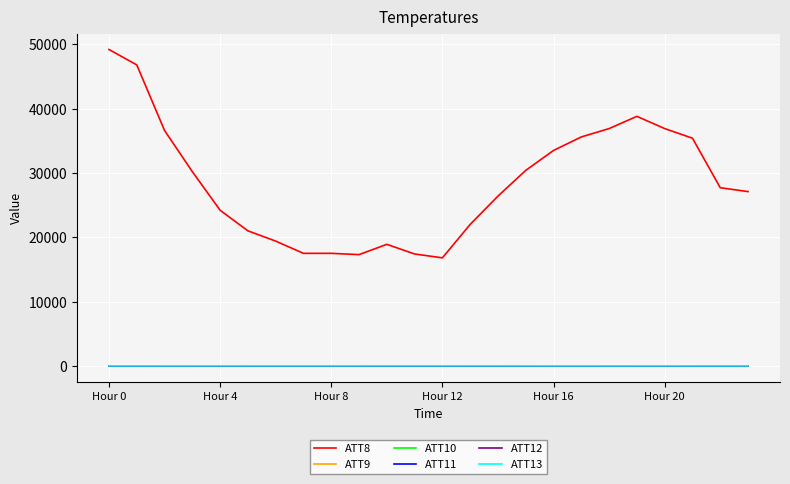

Is this an area chart (filled region under the line)?

No